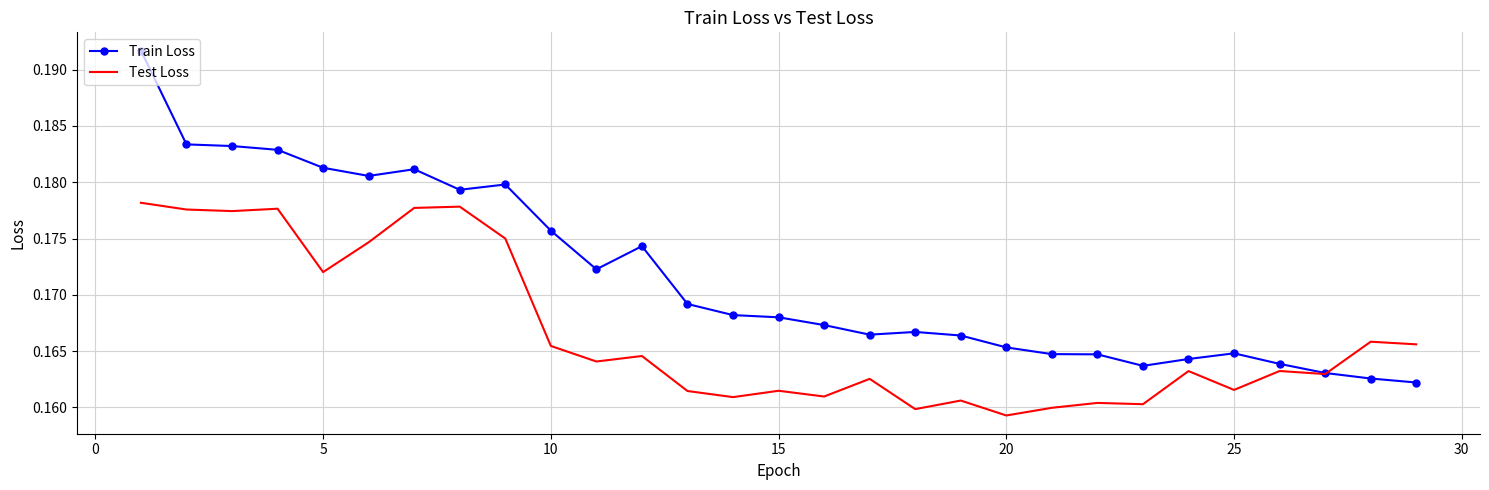

How many series are shown in this chart?

2